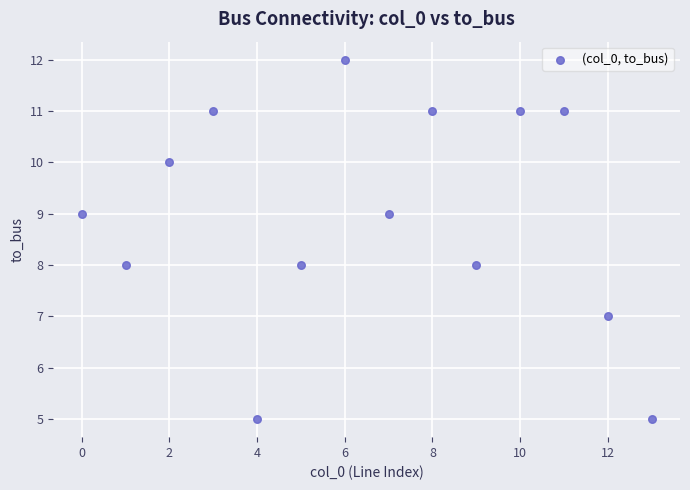

What is the range of Y values (max minus min)?

7